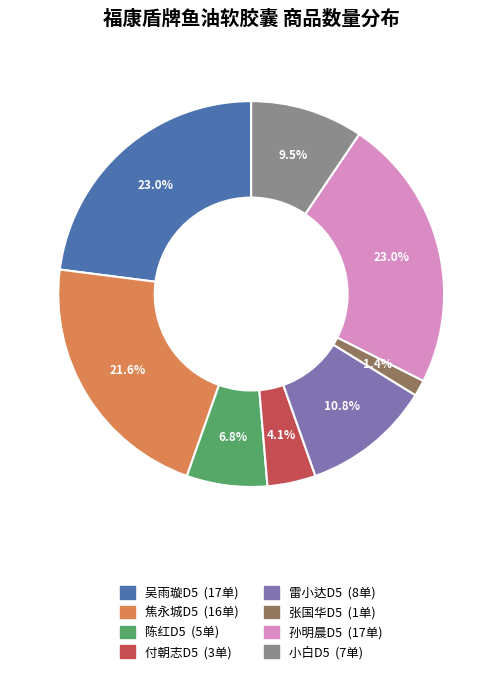

Which category has the smallest portion of the pie?

张国华D5